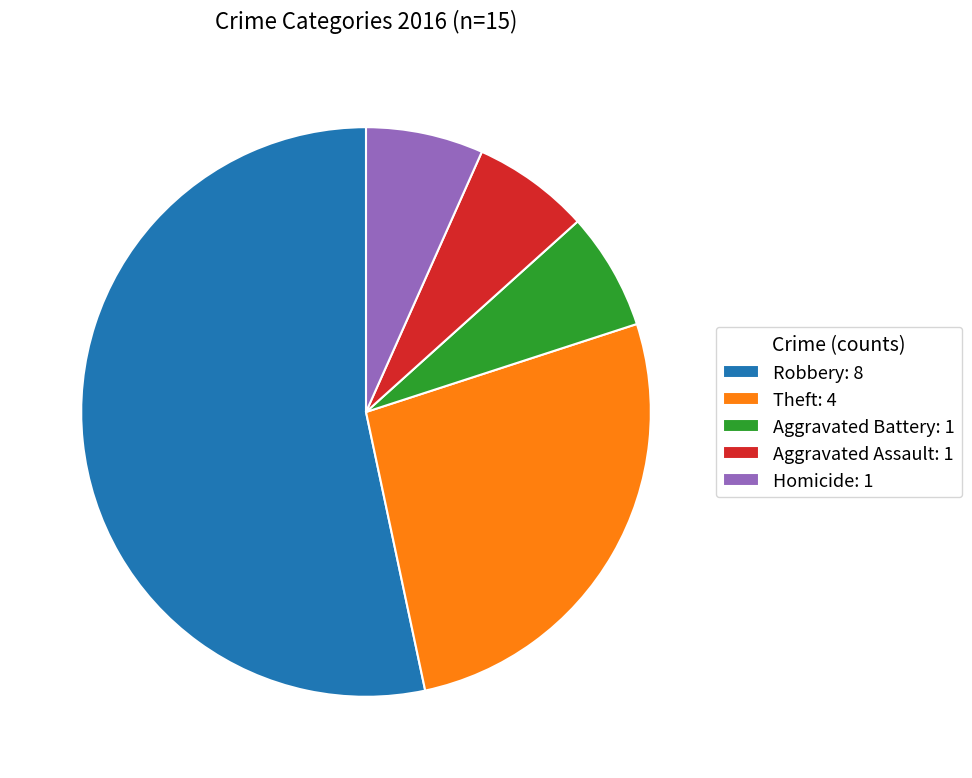

Is the sum of Aggravated Assault: 1 and Homicide: 1 greater than half?

No